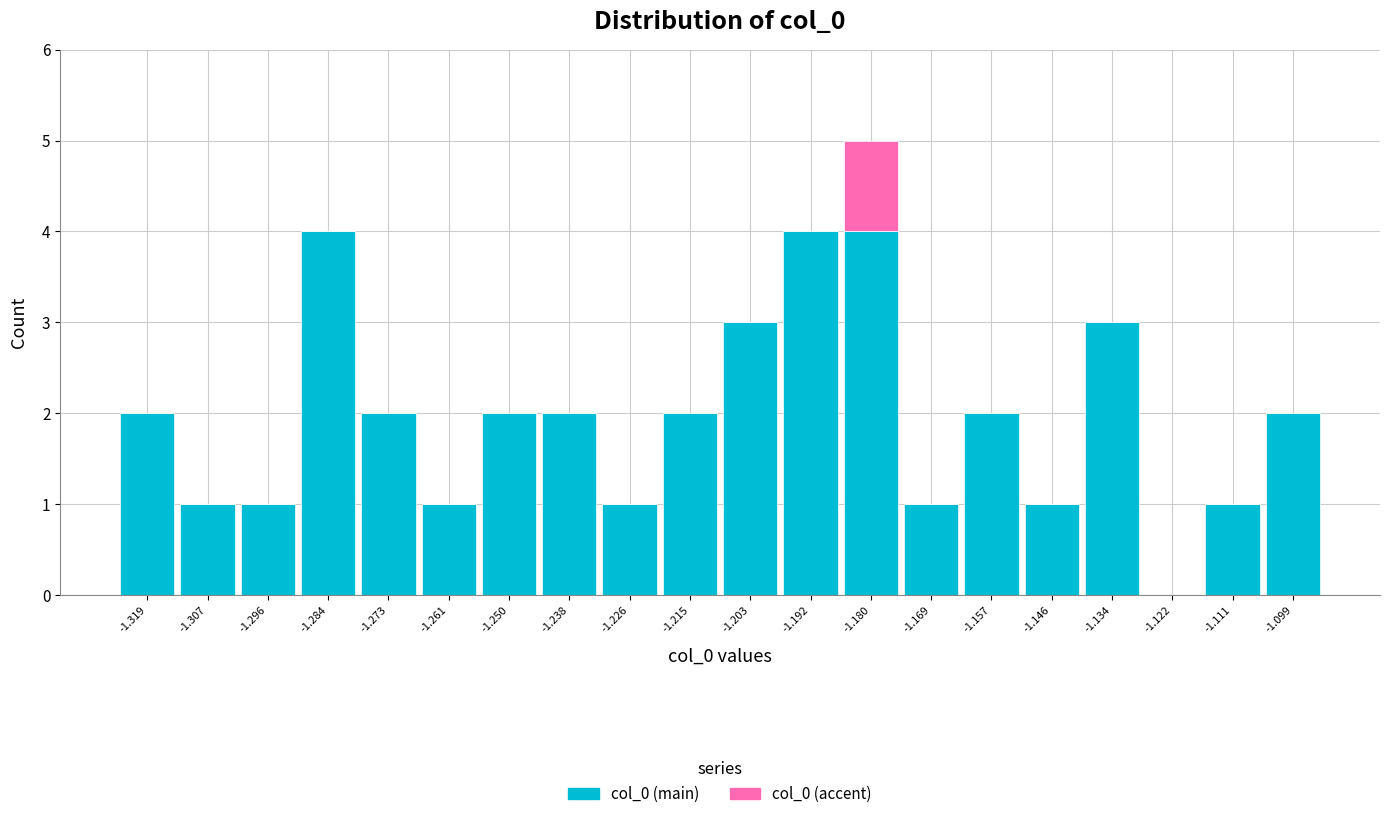

Reading left to right, list every stacked bar in this chart as the range it spans on the x-axis followed by its total height. Neither the bar edges nor the heights are printed on the chart, so give them approximately, as read against the axes.

-1.324 to -1.314: 2
-1.314 to -1.302: 1
-1.302 to -1.290: 1
-1.290 to -1.278: 4
-1.278 to -1.266: 2
-1.266 to -1.256: 1
-1.256 to -1.244: 2
-1.244 to -1.232: 2
-1.232 to -1.220: 1
-1.220 to -1.210: 2
-1.210 to -1.198: 3
-1.198 to -1.186: 4
-1.186 to -1.174: 5
-1.174 to -1.162: 1
-1.162 to -1.152: 2
-1.152 to -1.140: 1
-1.140 to -1.128: 3
-1.128 to -1.116: 0
-1.116 to -1.106: 1
-1.106 to -1.094: 2